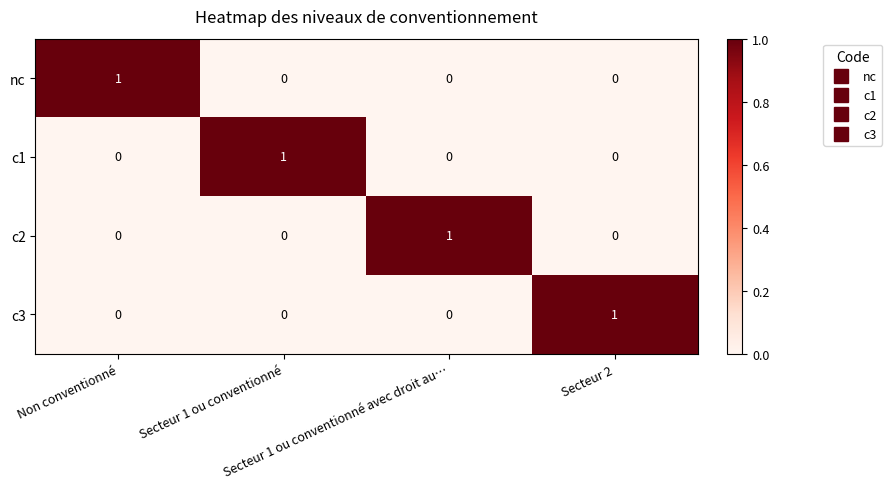

At how many categories does at least one series exceed 0?

4